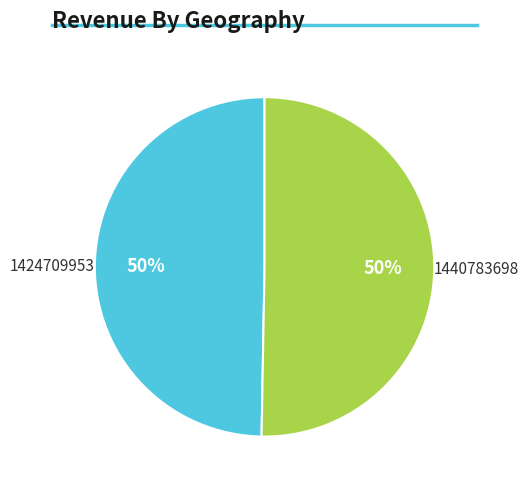

To the nearest percent, what is the combined percentage of 1424709953 and 1440783698?

100%